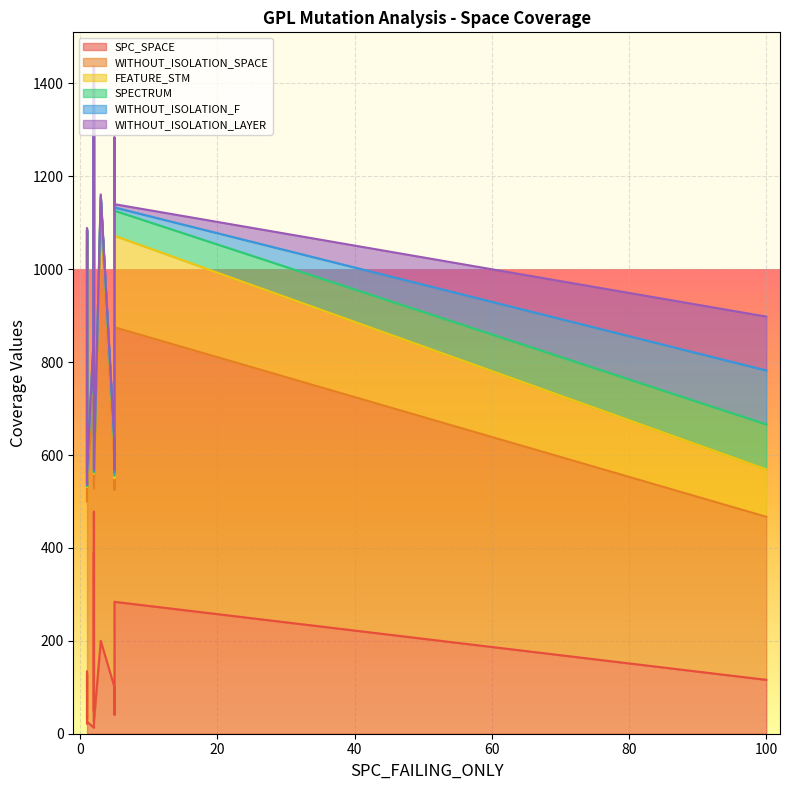

How many data points in SPC_SPACE are less than 116?

10